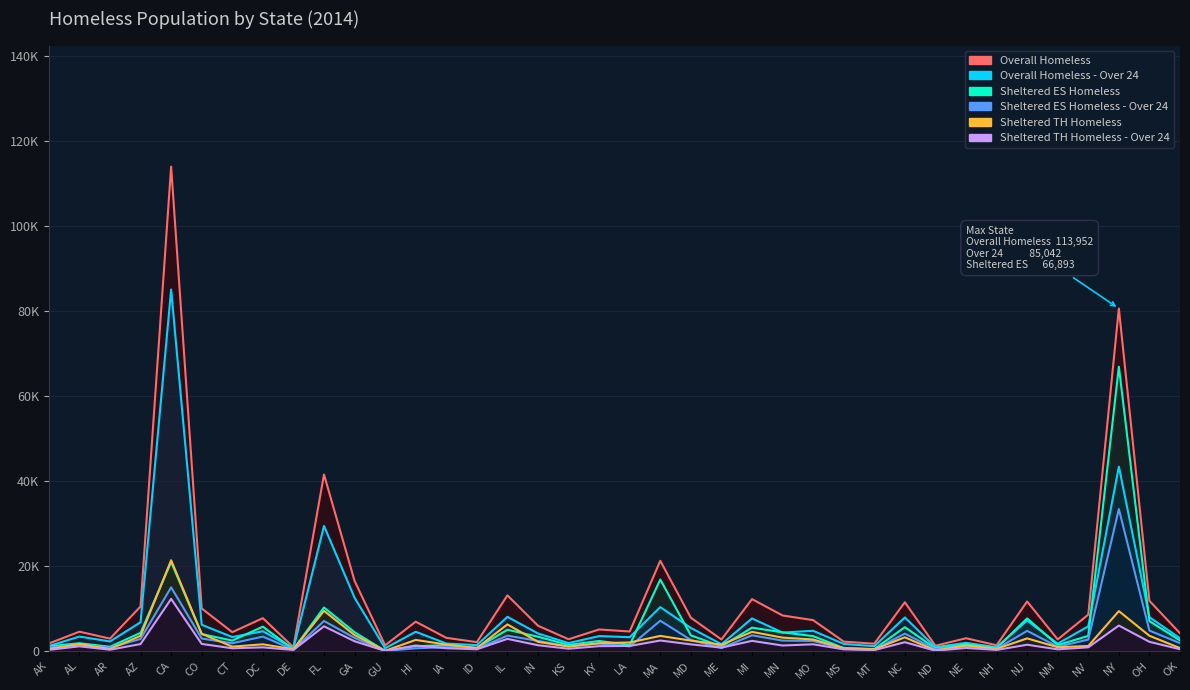

What is the label of the 14th point from the left?

IA